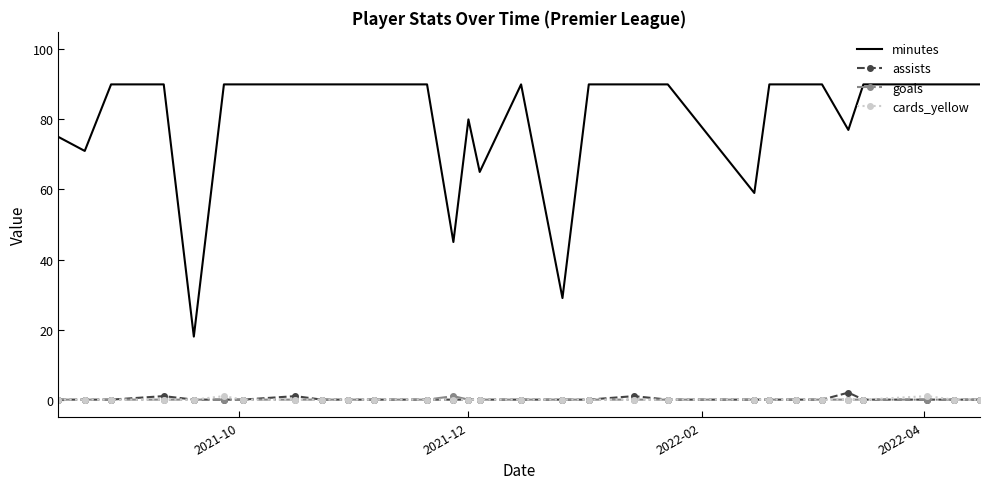

Which series has the largest total across all categories?

minutes